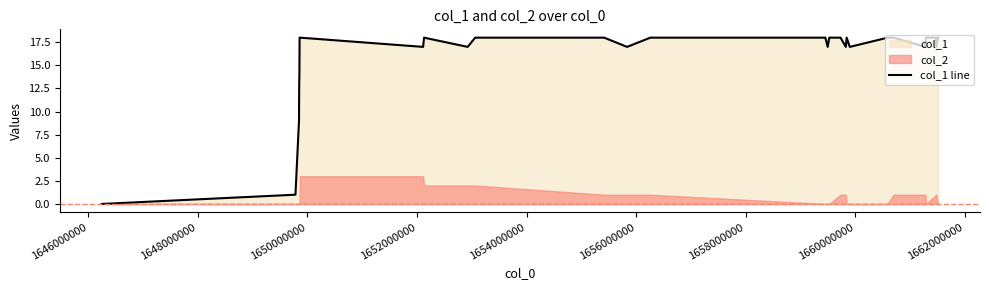

Reading right to left, transcribe all the data shown in this chart.

18	17	18	18	17	18	18	17	18	17	18	18	17	18	18	17	18	18	17	18	17	18	18	18	14	13	9	1	0